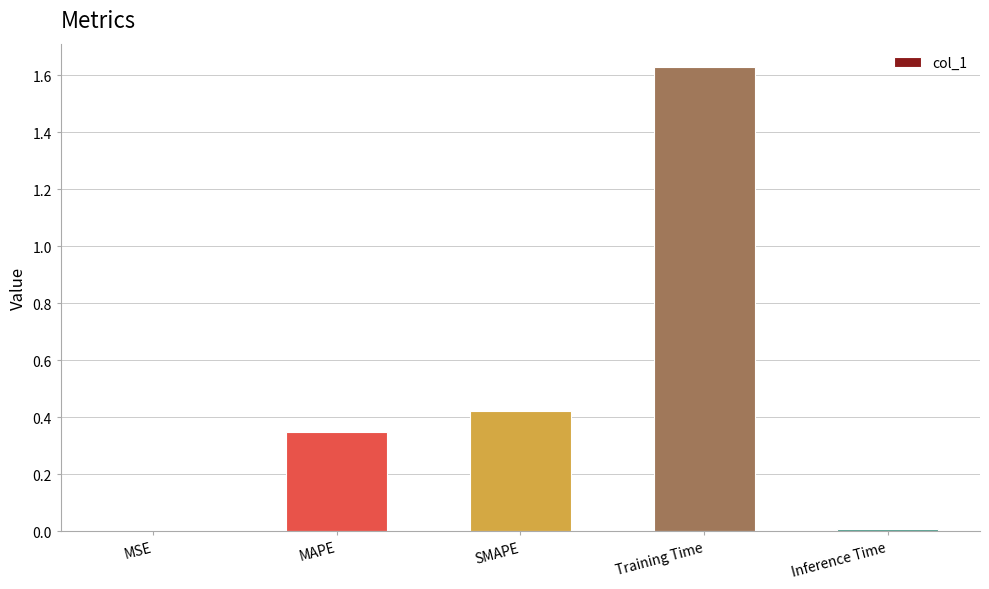

At which category does the chart reach its peak across all series?

Training Time